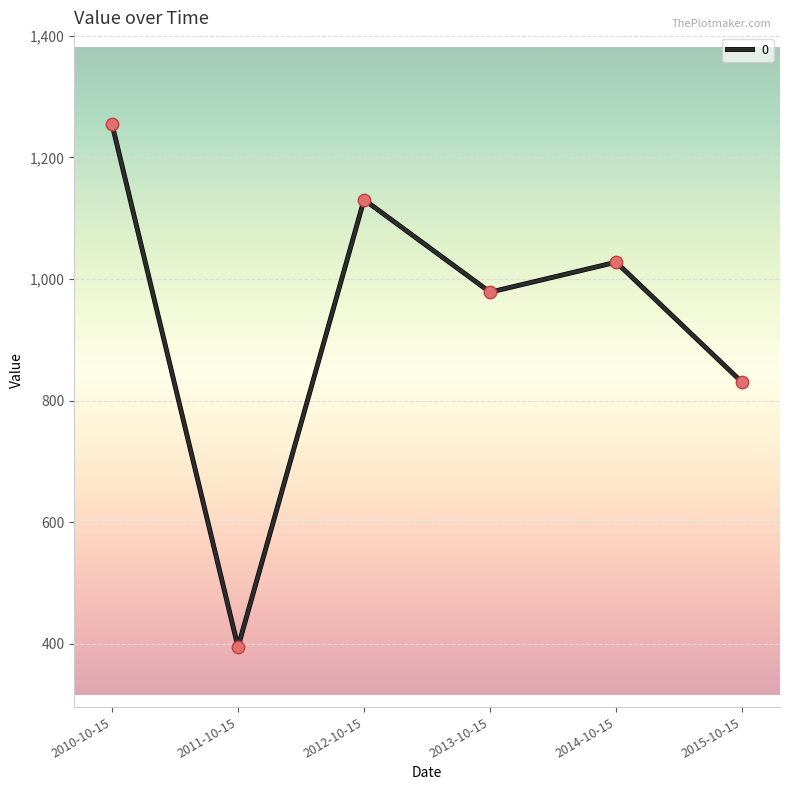

Approximately how many times larger is the value at 2013-10-15 compared to 2012-10-15?

0.9